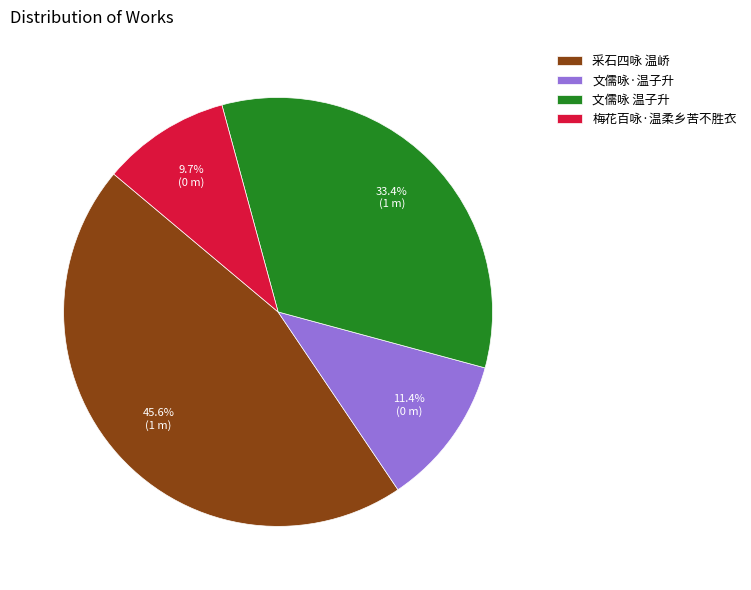

Which has a higher value, 文儒咏·温子升 or 梅花百咏·温柔乡苦不胜衣?

文儒咏·温子升